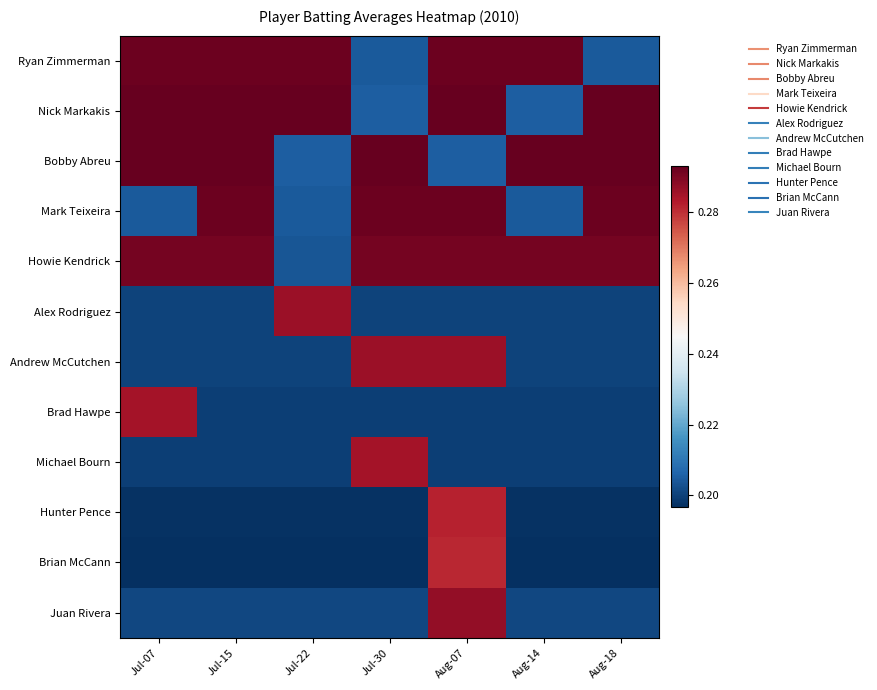

Count the number of data series in this chart.

12